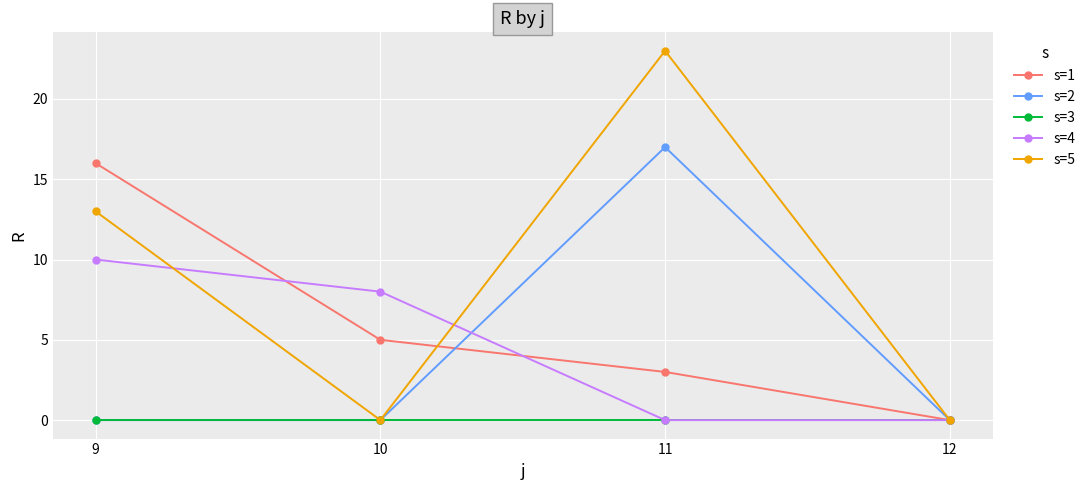

Which series has the largest range (max minus min)?

s=5